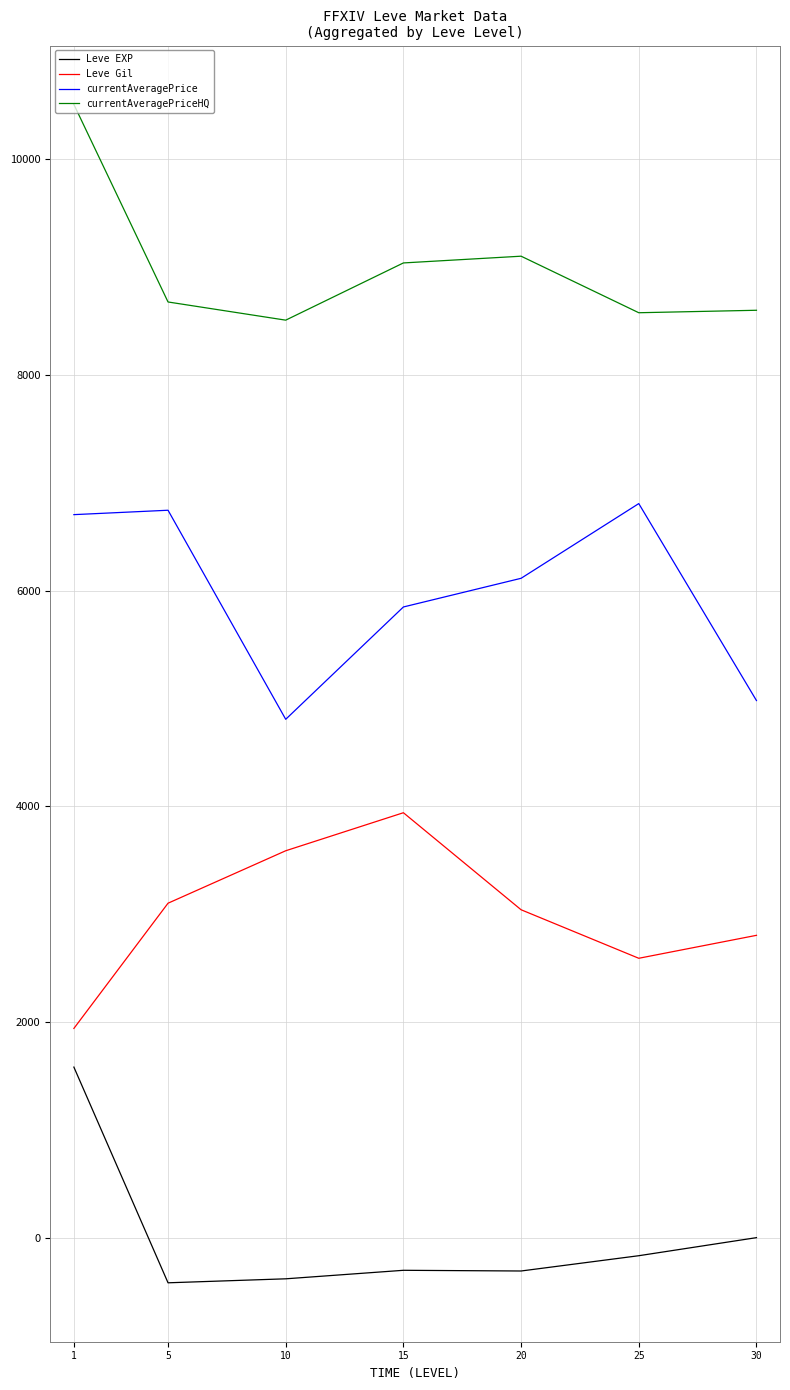

True or false: currentAveragePrice and Leve EXP cross at least once.

False